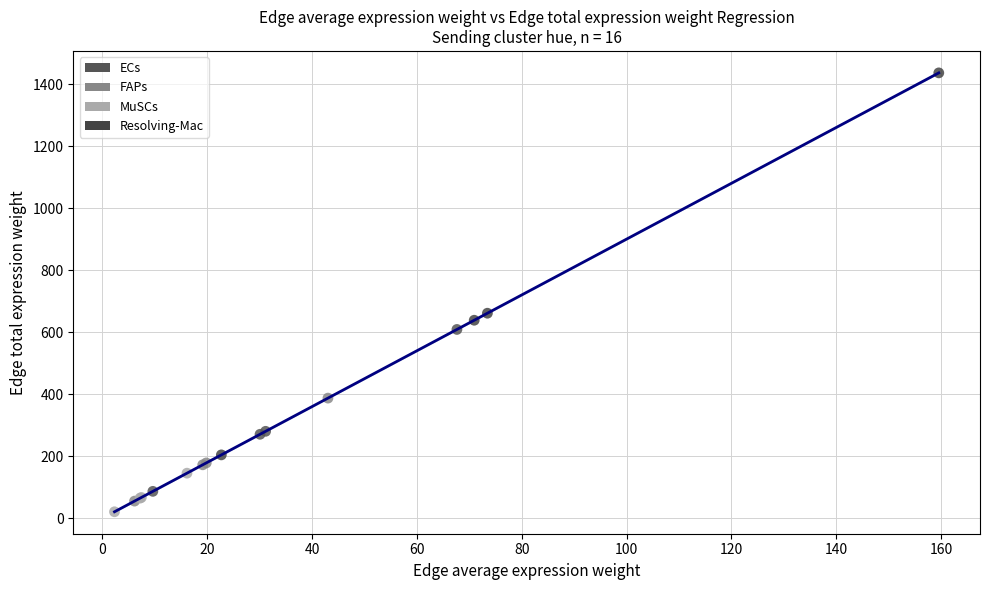

Which series contains the highest Y value?

Resolving-Mac